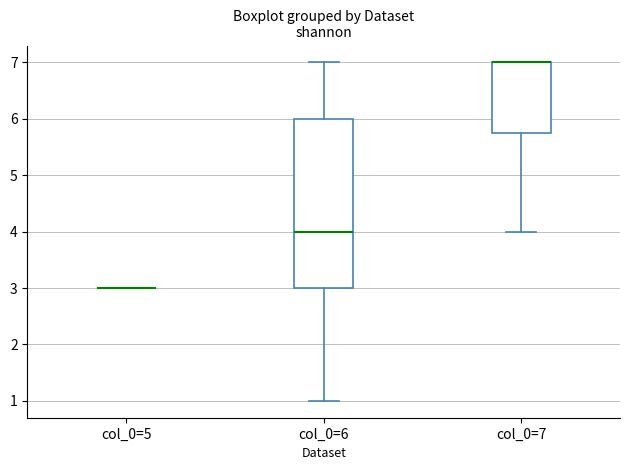

Which box is the tallest, from its lower edge to its upper edge?

col_0=6